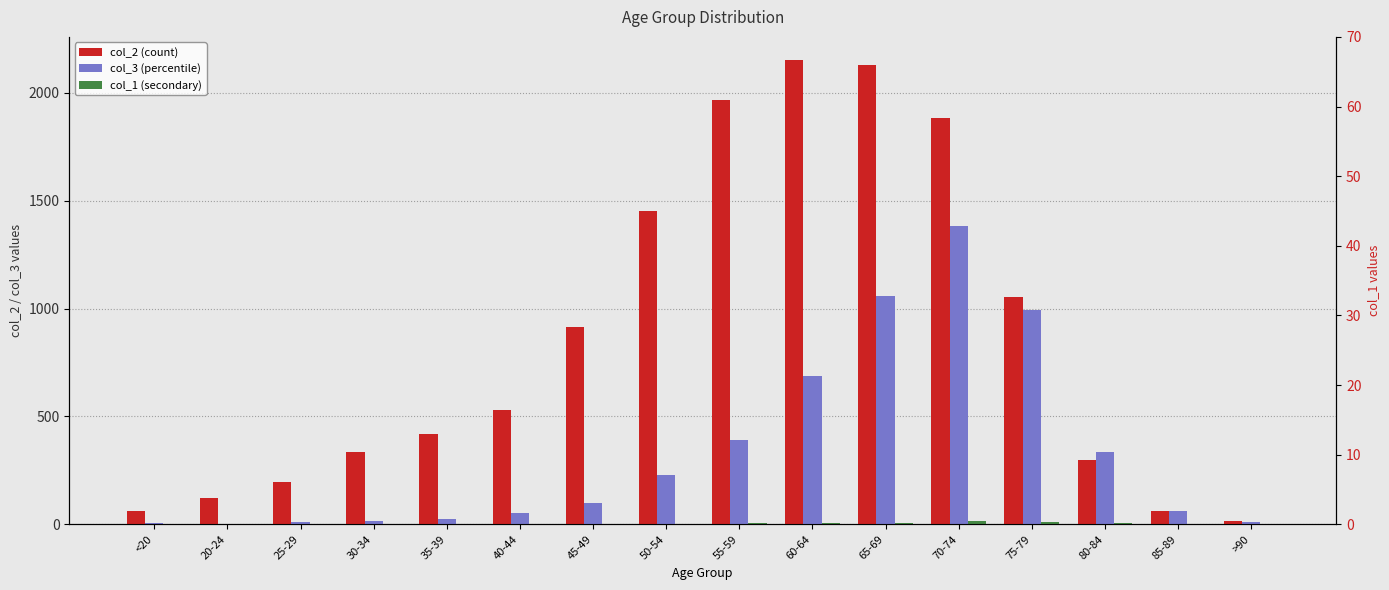

How many bars are there in total?

48